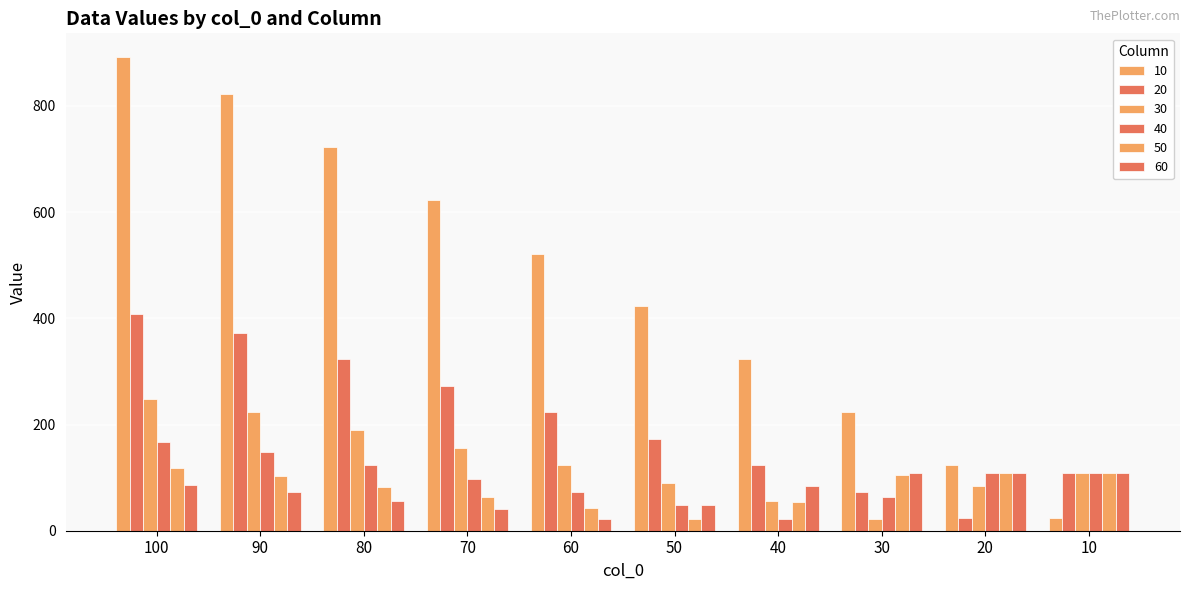

Which series has the largest total across all categories?

10